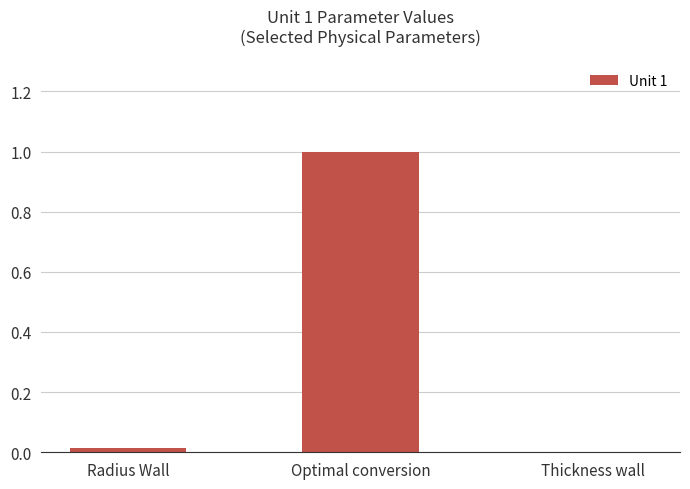

The chart shows a value of 1.0 at Optimal conversion. True or false?

True